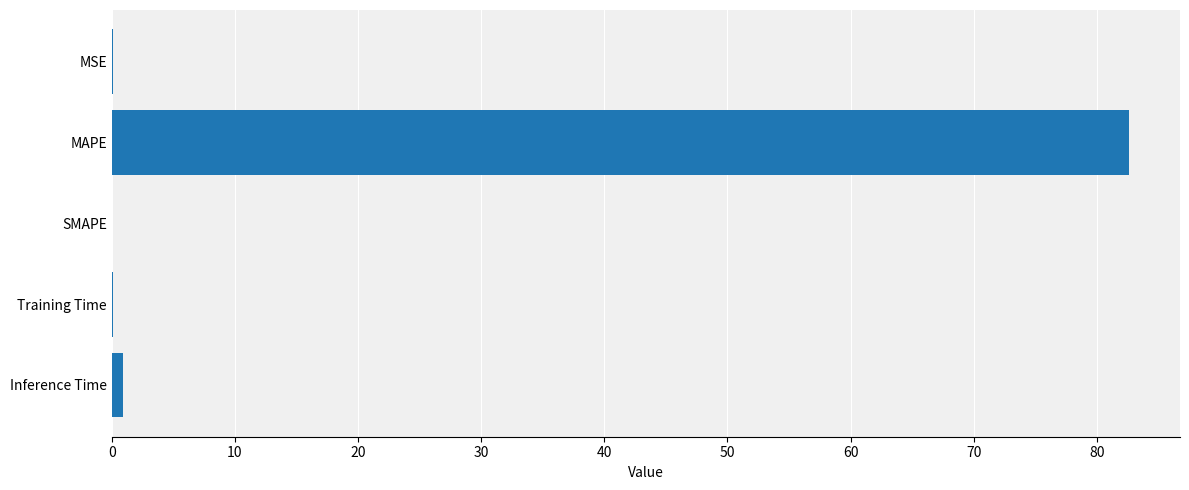

What is the greatest value displayed?

82.6